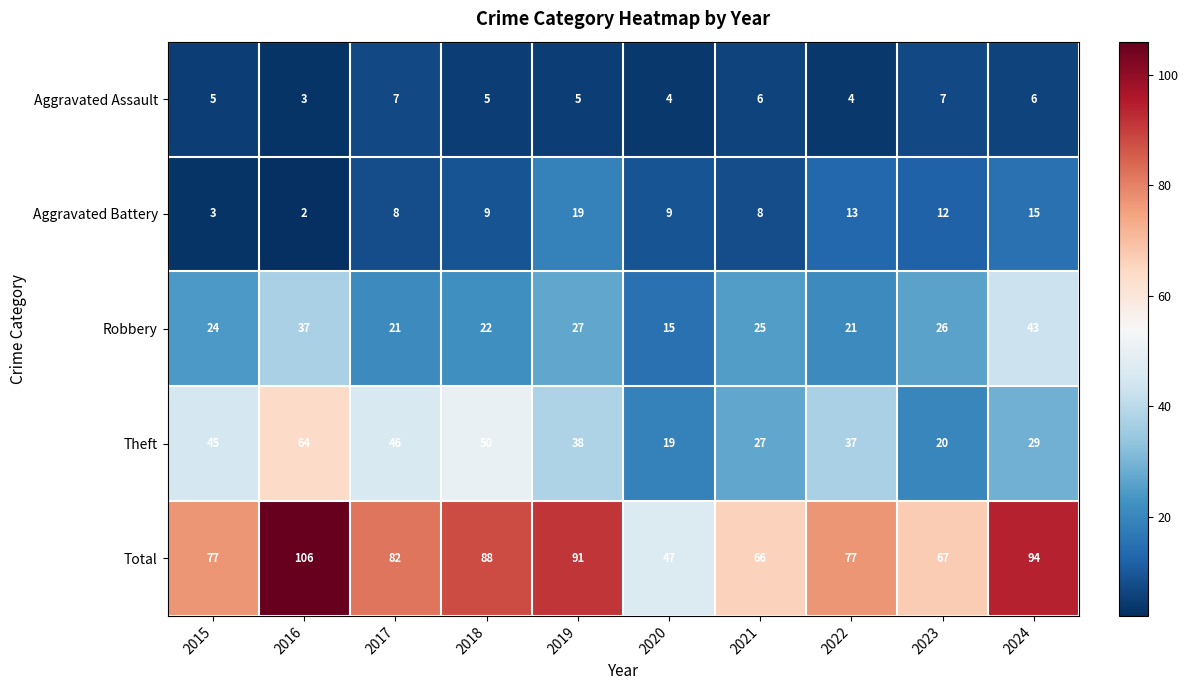

Count the number of categories in the chart.

10